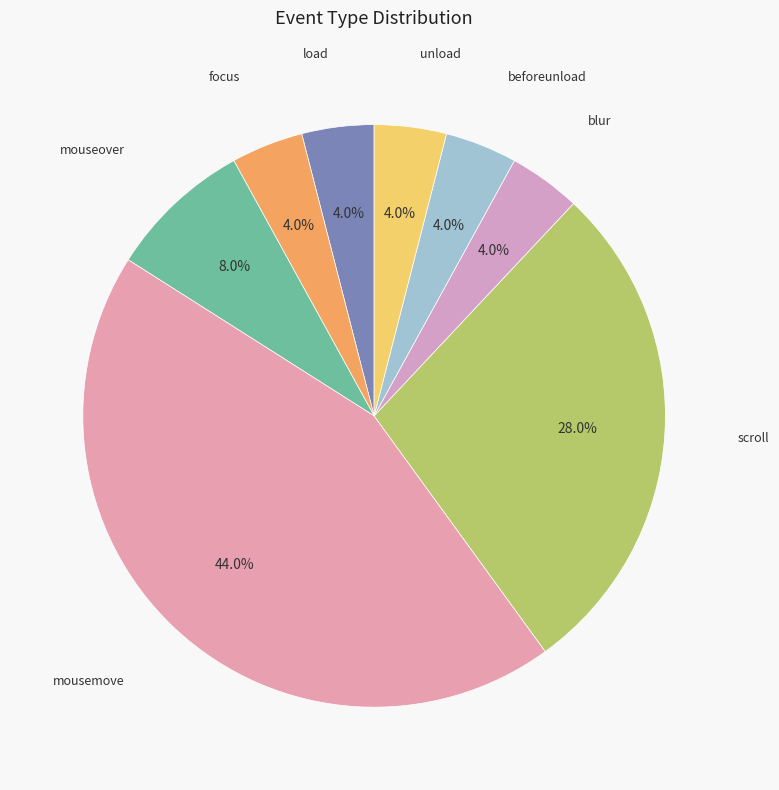

Does mouseover represent more than half of the total?

No